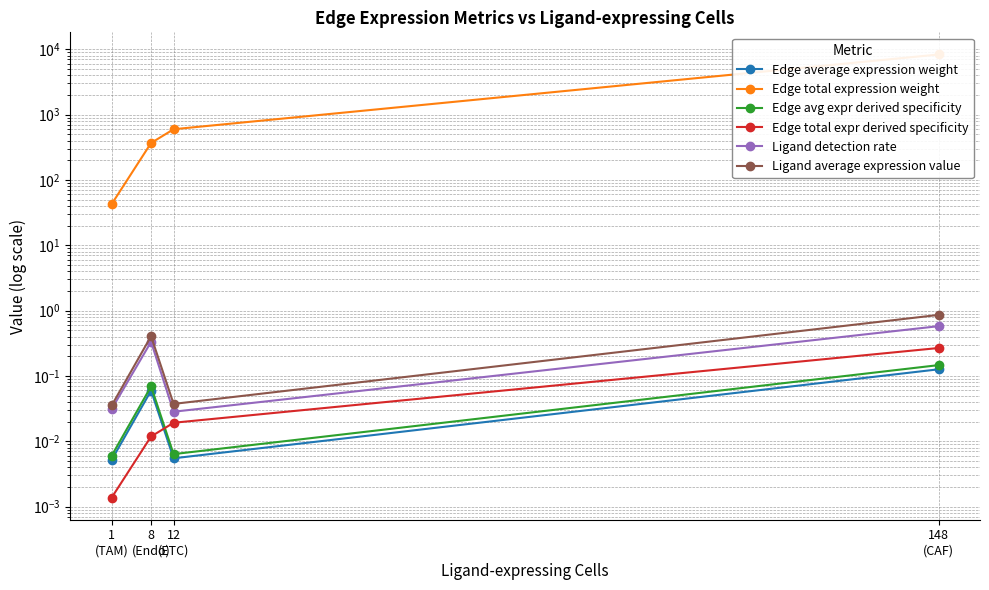

Is the value of Edge total expr derived specificity at 8
(Endo) greater than the value of Ligand detection rate at 148
(CAF)?

No